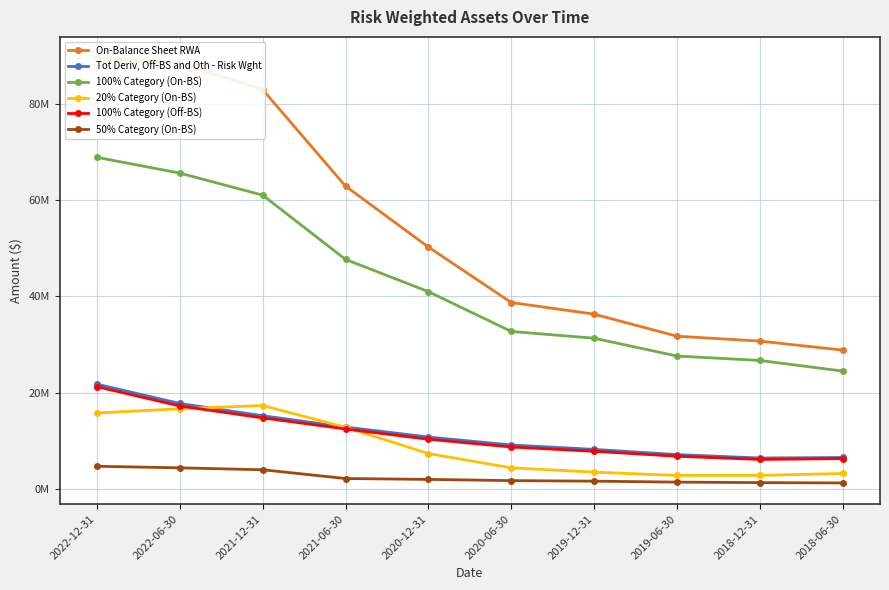

What is the spread (max minus min) of values at 2022-06-30?

84191300